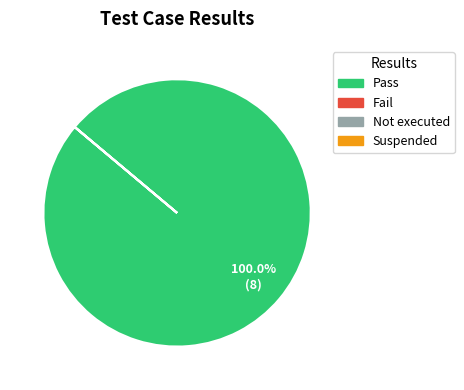

The Pass slice represents 89% of the pie. True or false?

False